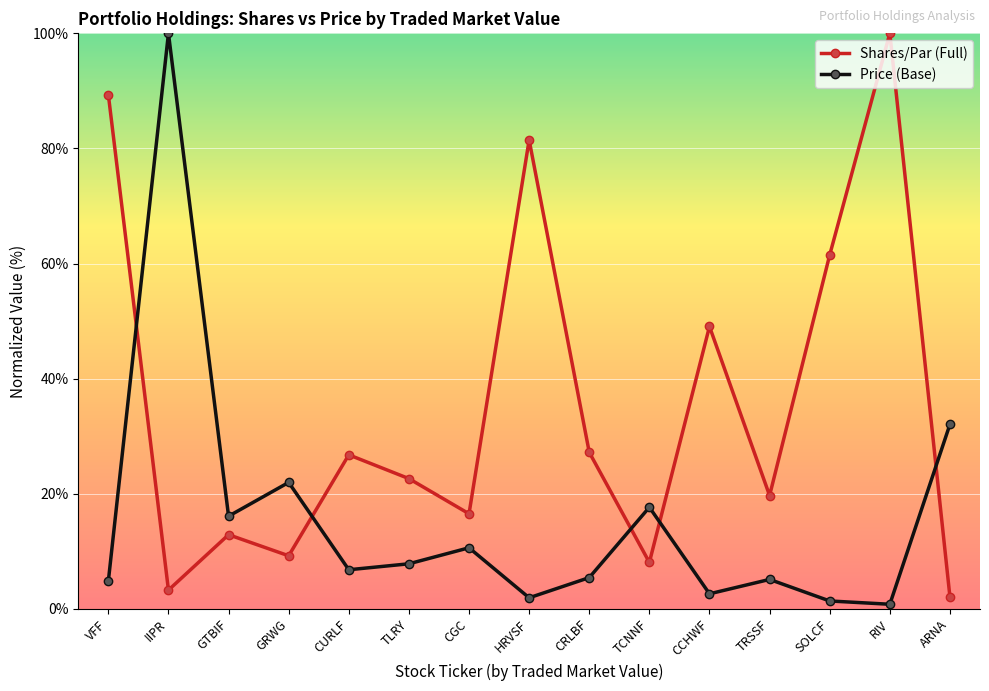

The Shares/Par (Full) series shows 152.7 at VFF. True or false?

False